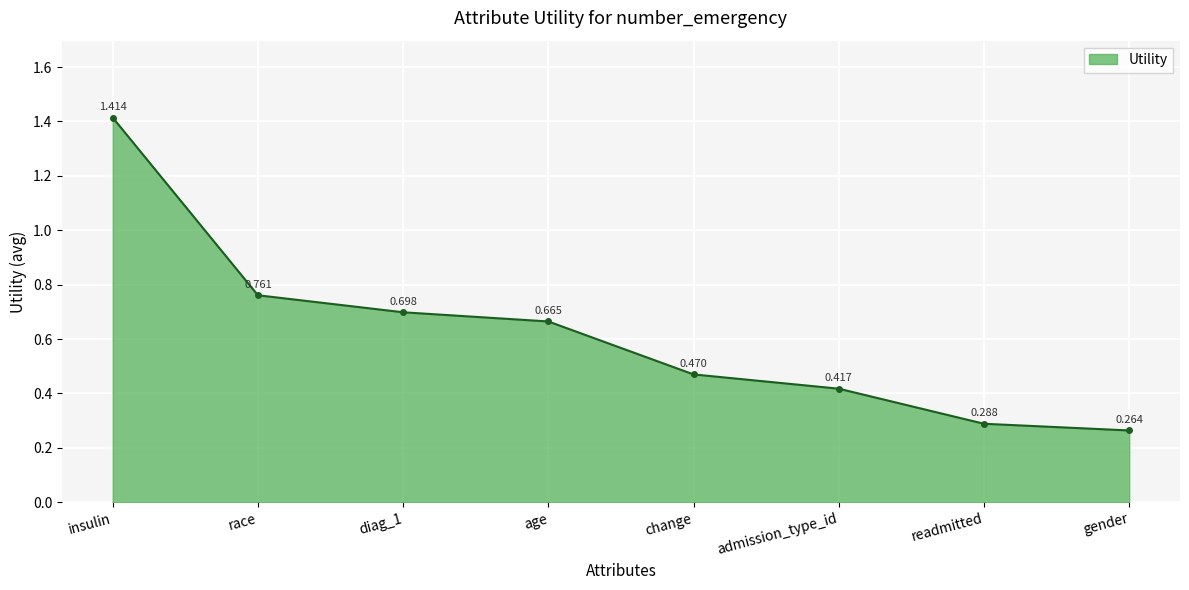

Which label corresponds to the largest value in the chart?

insulin